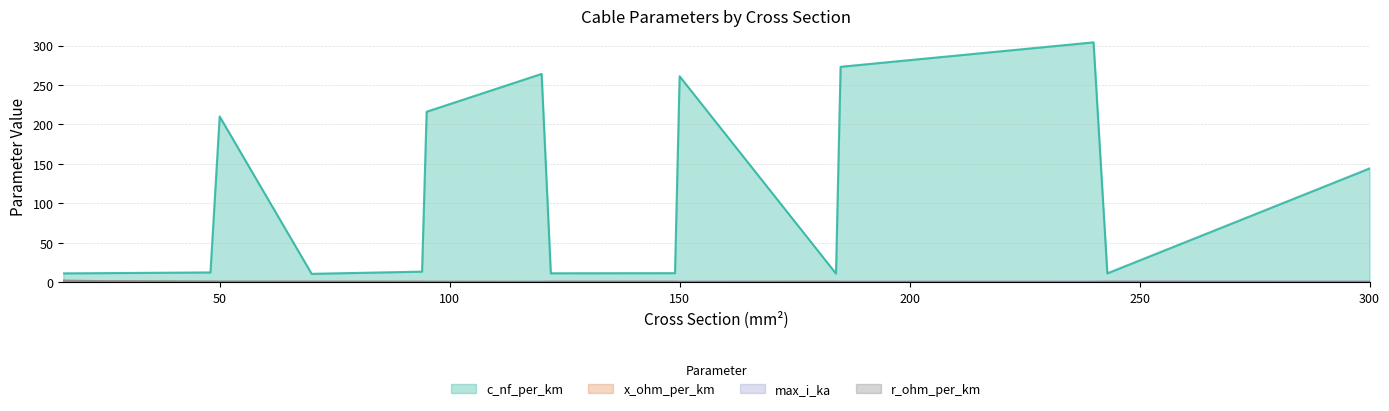

The x_ohm_per_km series shows 0.1 at 50. True or false?

True